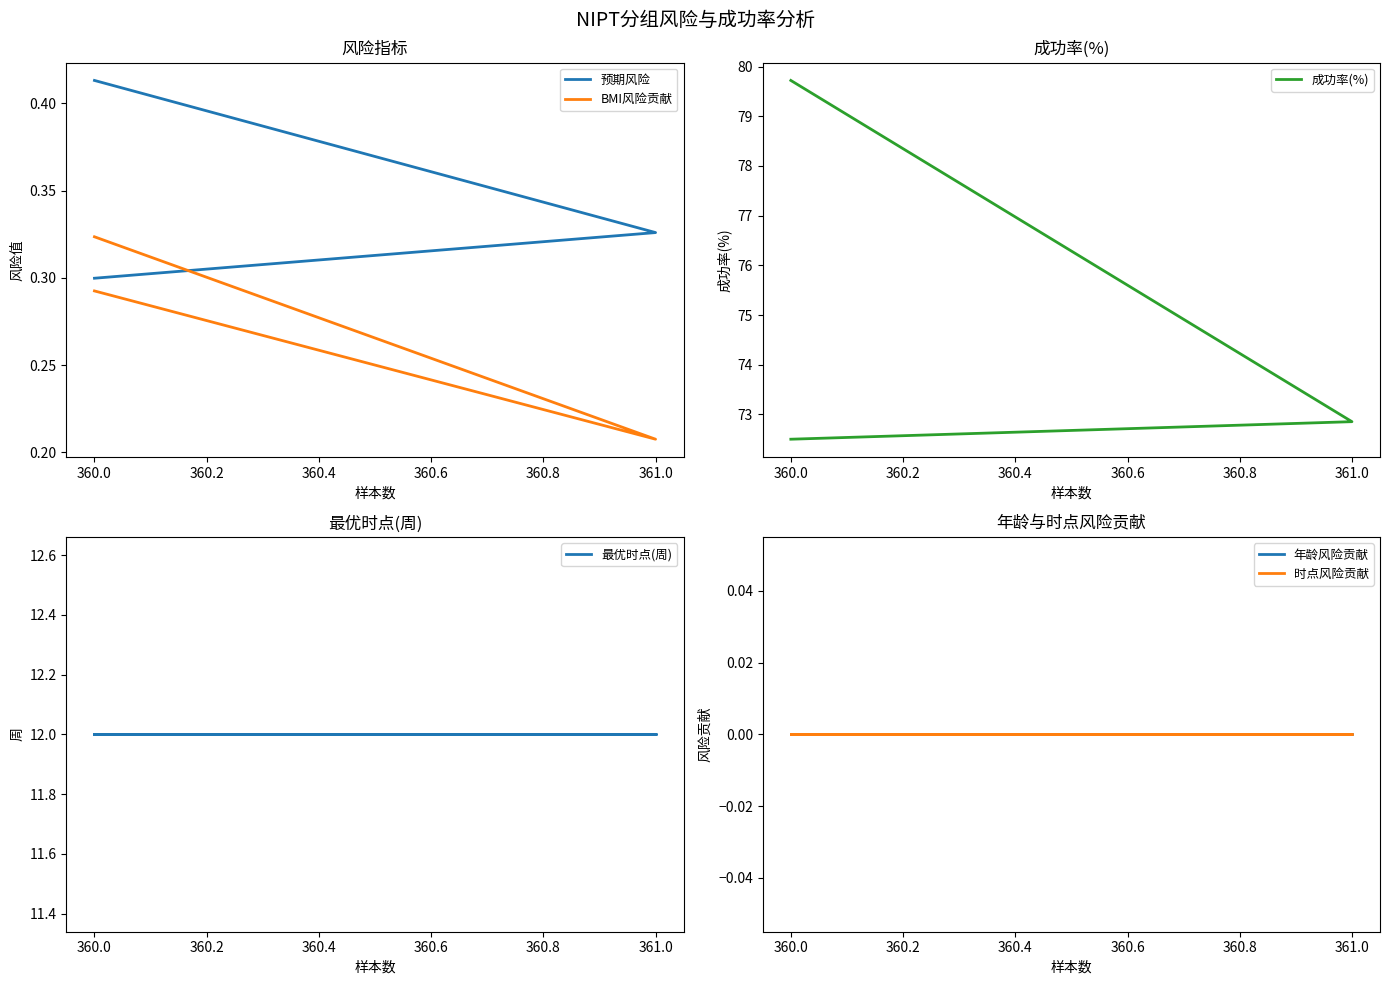

List the series in order of their peak value, highest first.

成功率(%), 最优时点(周), 预期风险, BMI风险贡献, 年龄风险贡献, 时点风险贡献